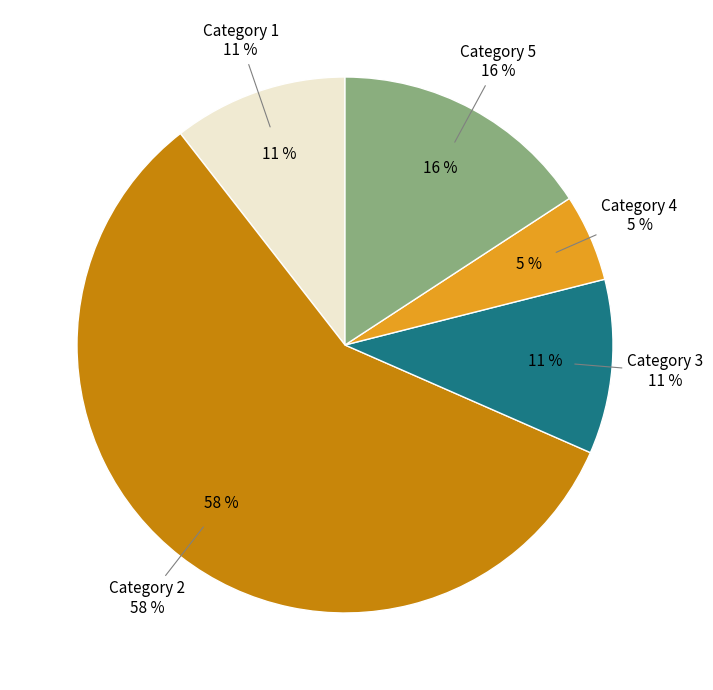

Is 5 the majority of the pie?

No